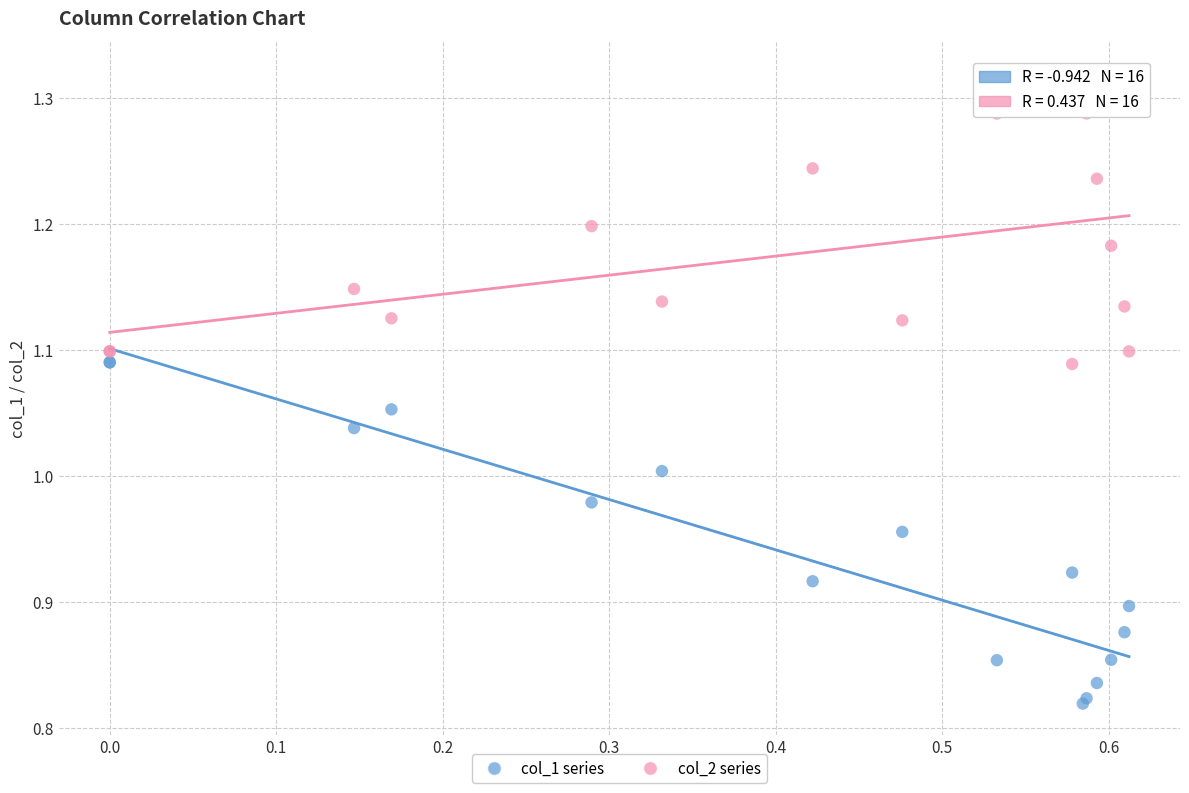

Which series reaches the minimum Y coordinate?

col_1 series